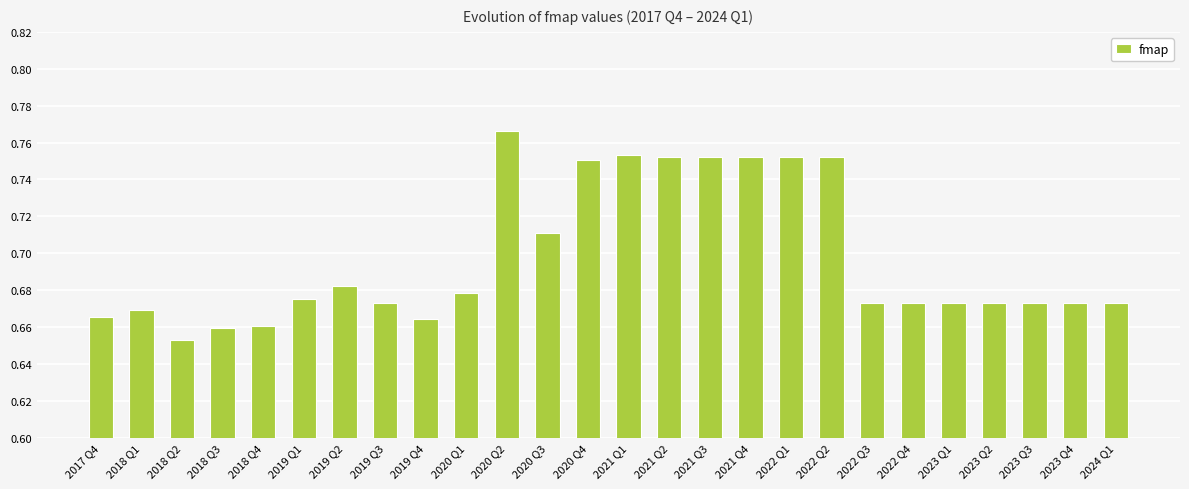

At which category does the chart reach its peak across all series?

2020 Q2